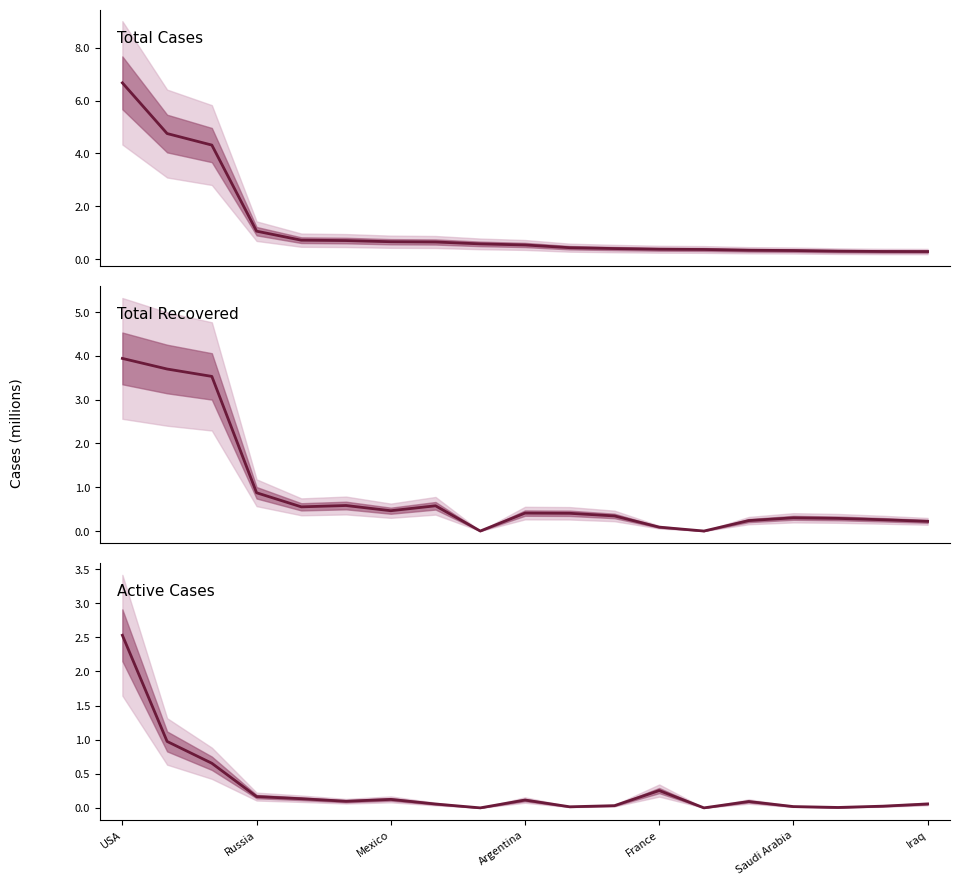

What is the sum of all Total Recovered values?

16.8